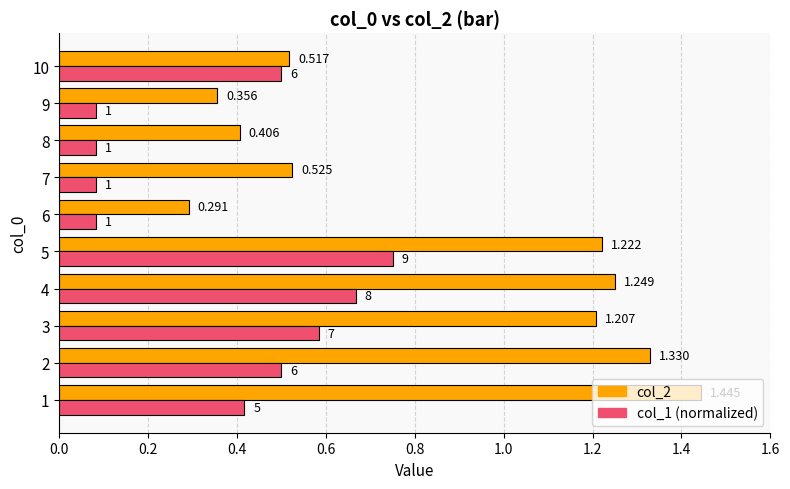

Is the value of col_2 at 7 greater than the value of col_1 (normalized) at 4?

No